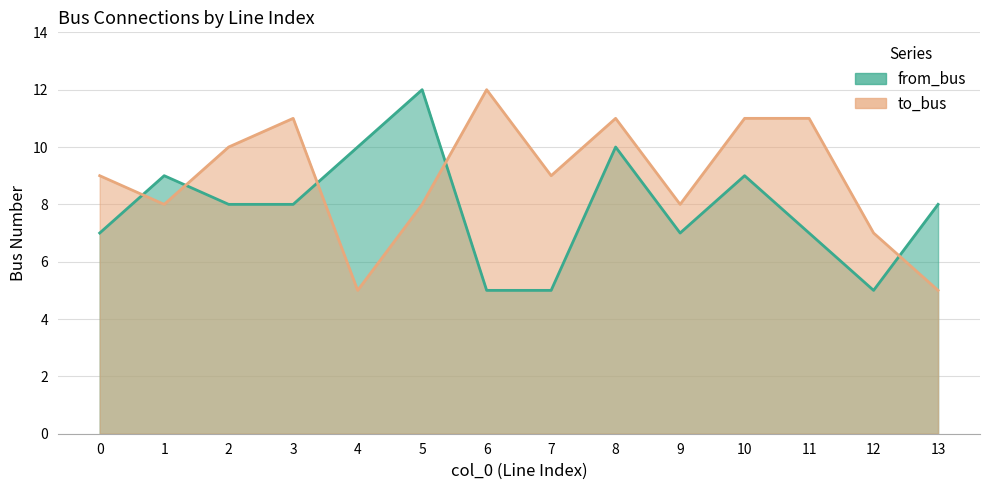

At which label does to_bus reach its minimum?

4